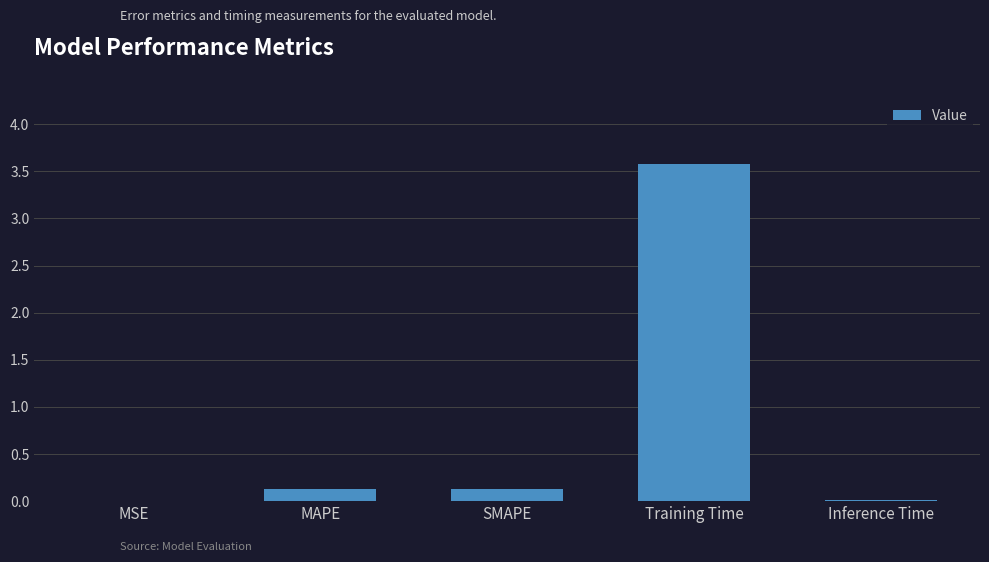

What is the maximum value shown in the chart?

3.6